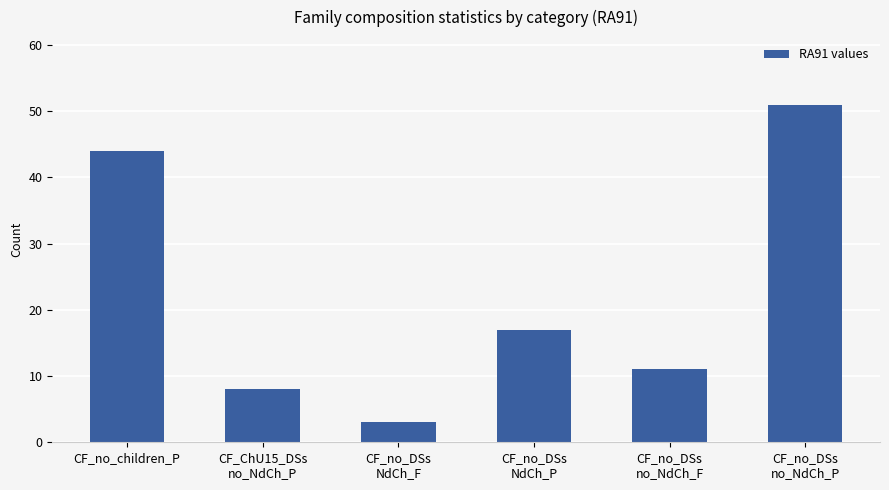

What is the label of the 6th bar from the right?

CF_no_children_P